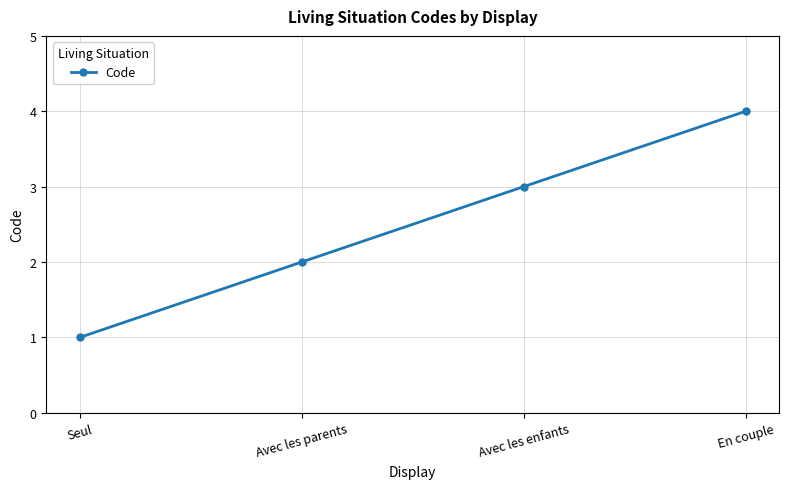

Which category has the highest value across all series?

En couple